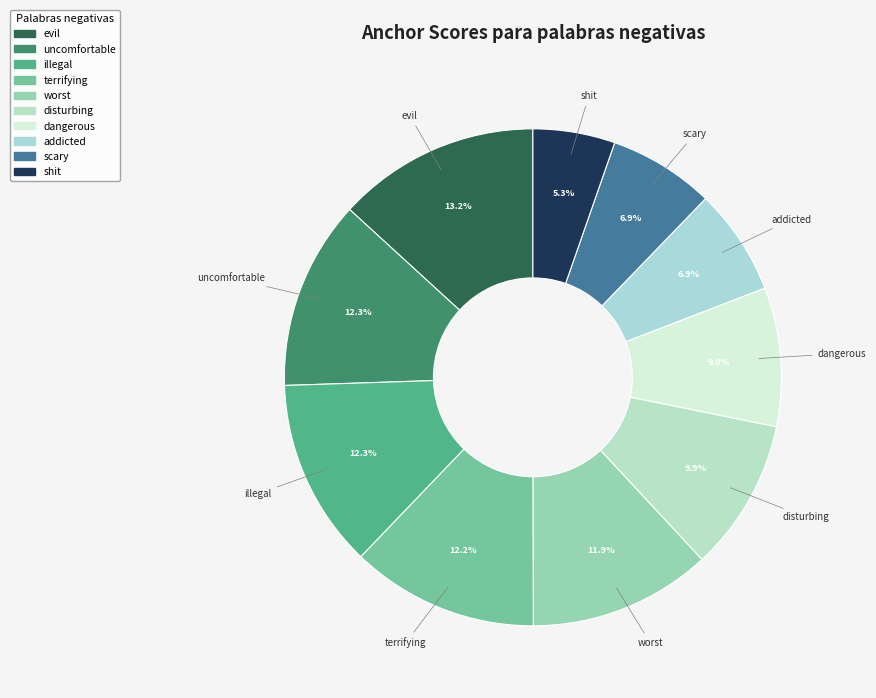

Which has a higher value, scary or shit?

scary